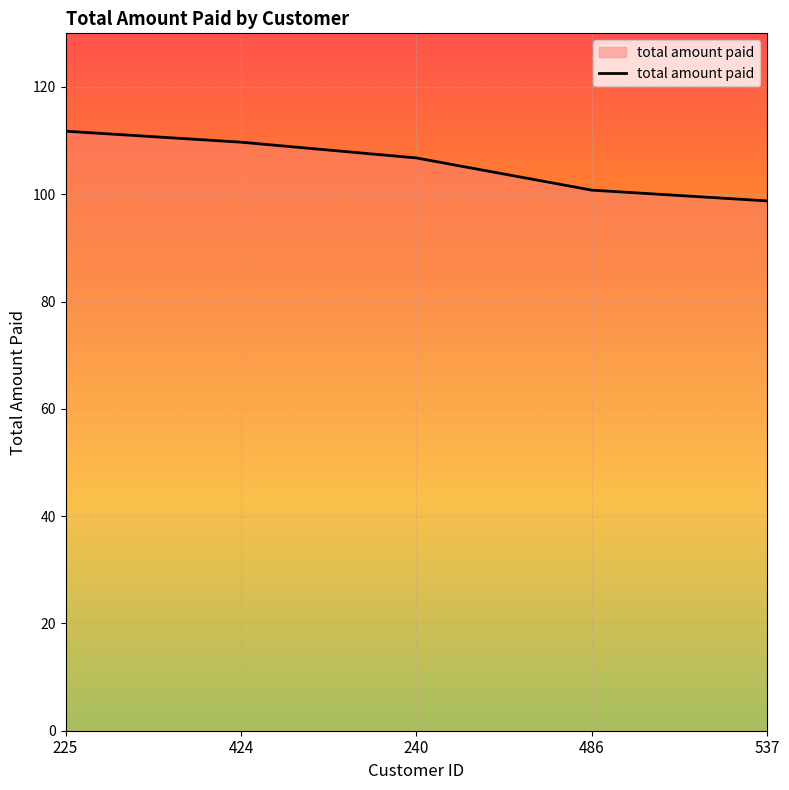

What is the difference between the maximum and minimum values?

13.0